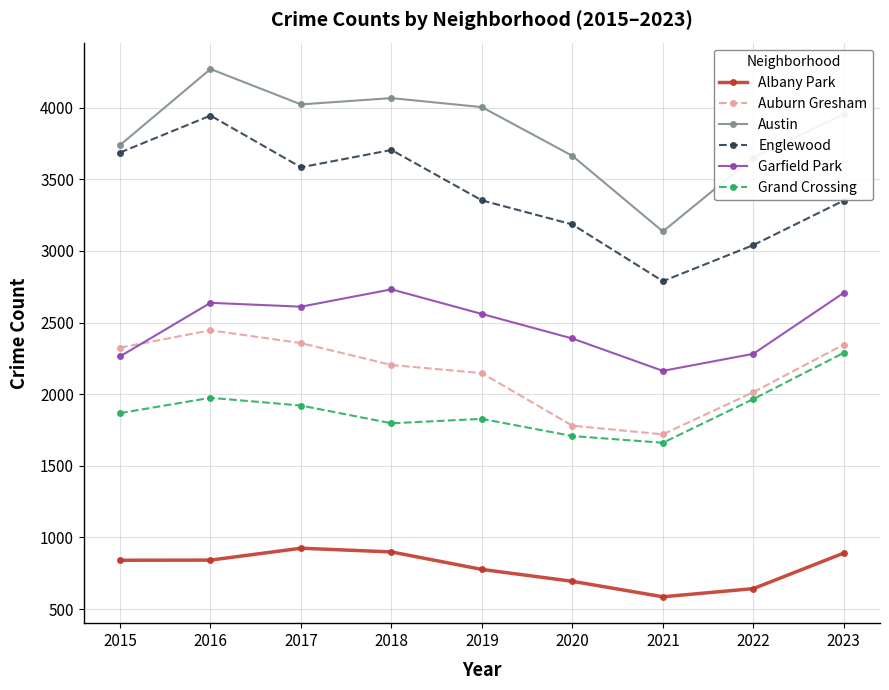

At which label does Austin reach its minimum?

2021